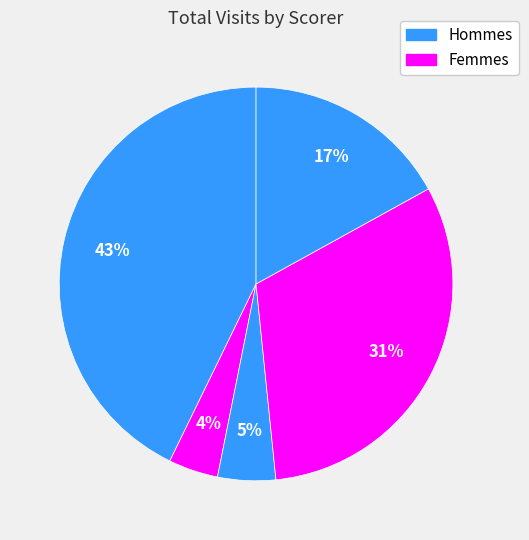

How many segments does this pie chart have?

5